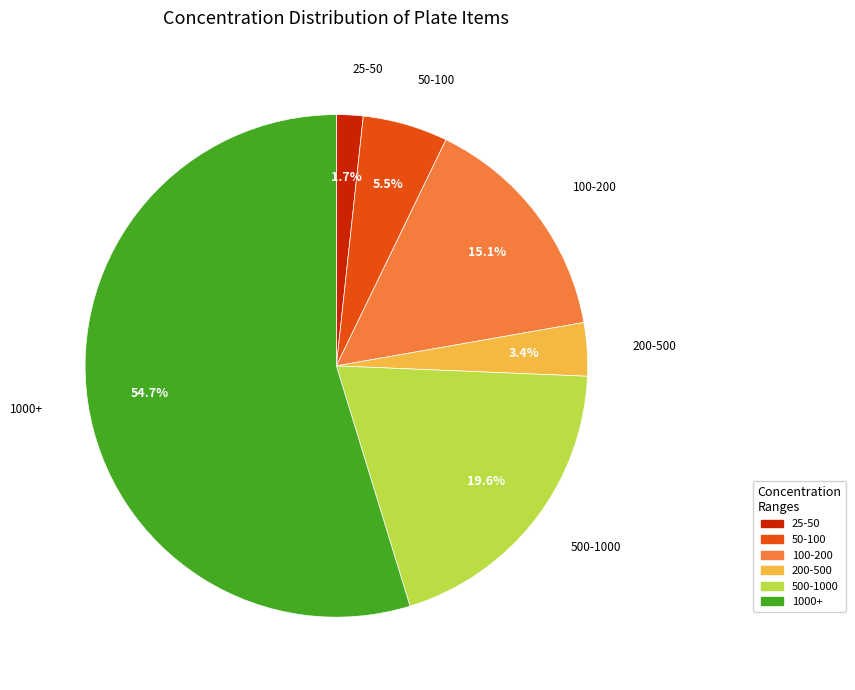

Is there any slice that represents more than half of the pie?

Yes